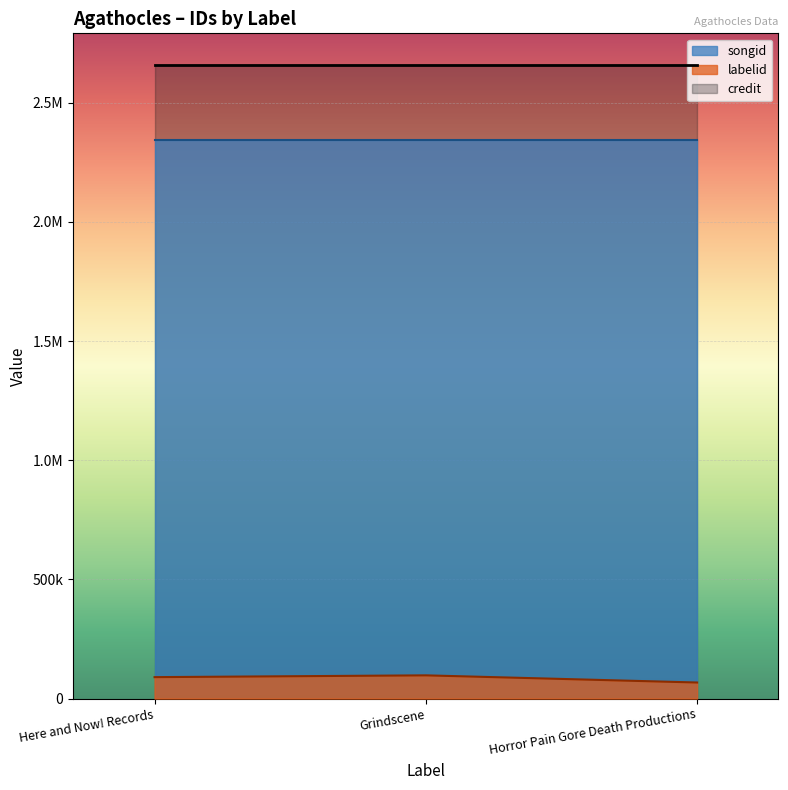

Does the chart display data point markers on the line(s)?

No